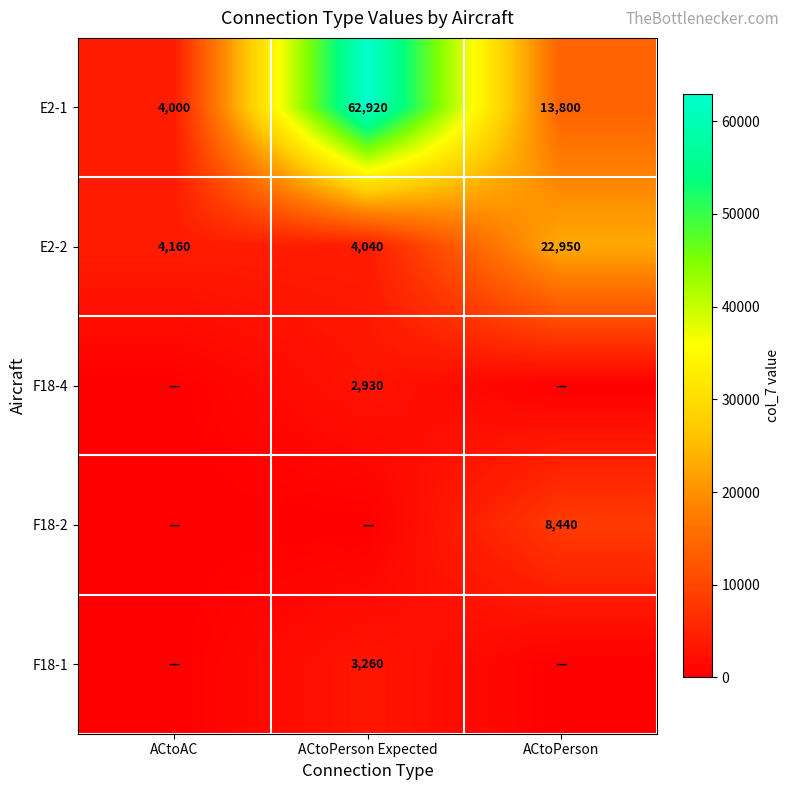

What is the difference between the maximum and second lowest values in the E2-1 series?

49120